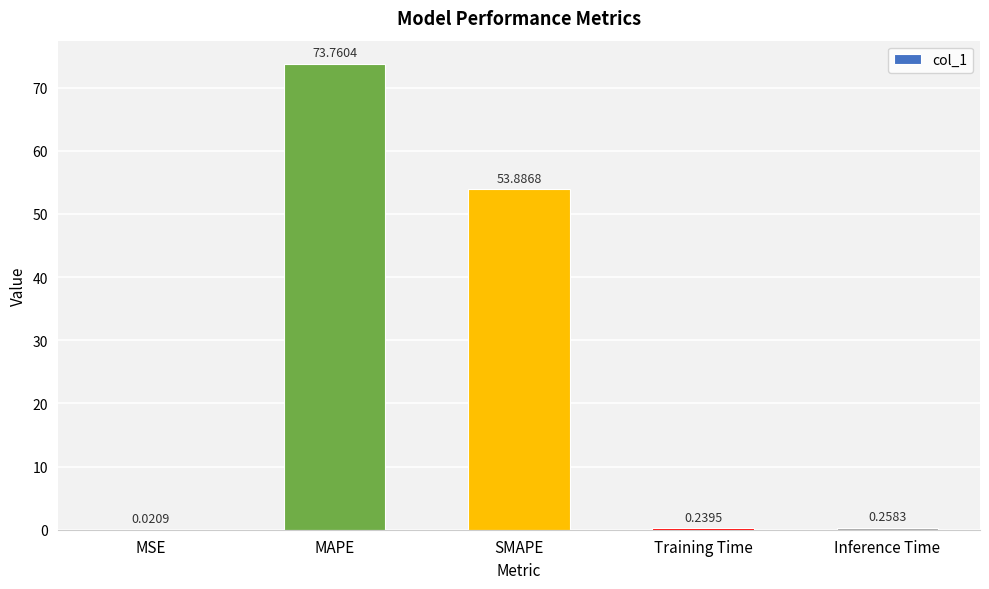

Does the chart contain stacked bars?

No